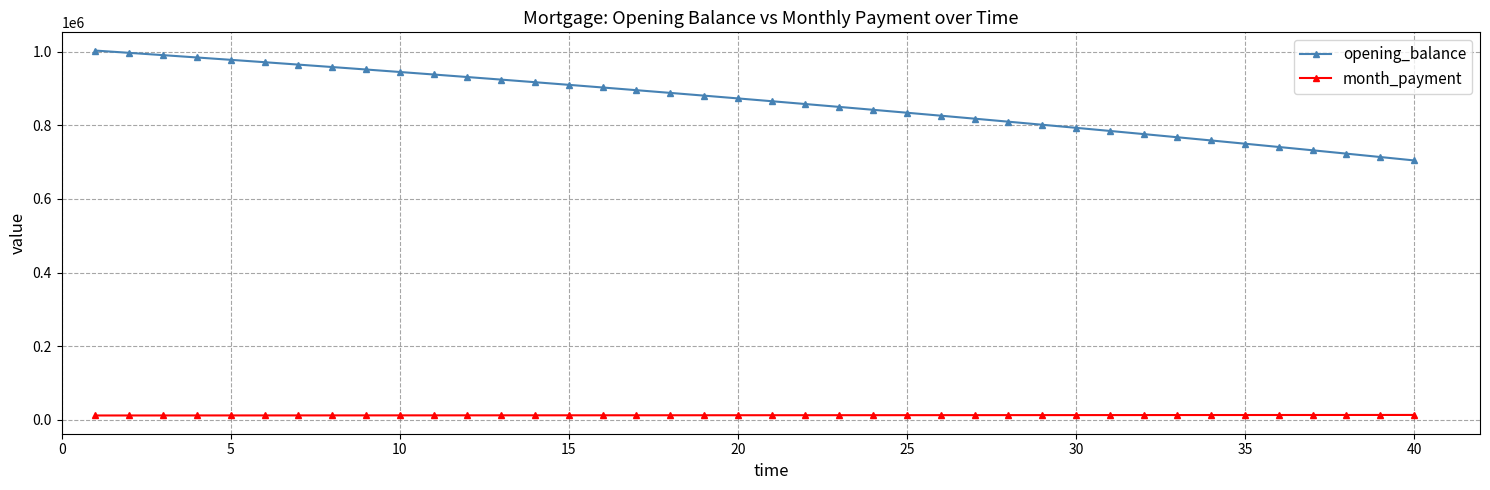

Which series has the largest range (max minus min)?

opening_balance